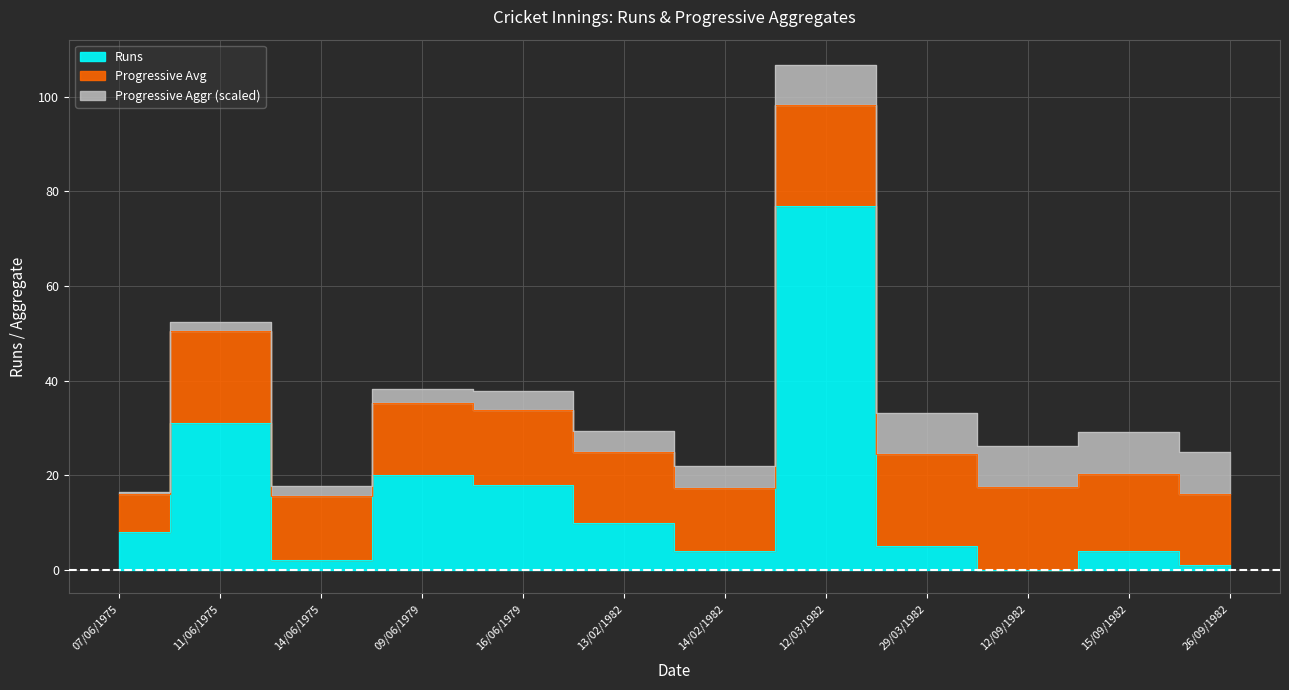

The value of Progressive Aggr at 14/06/1975 is 41.0. True or false?

True